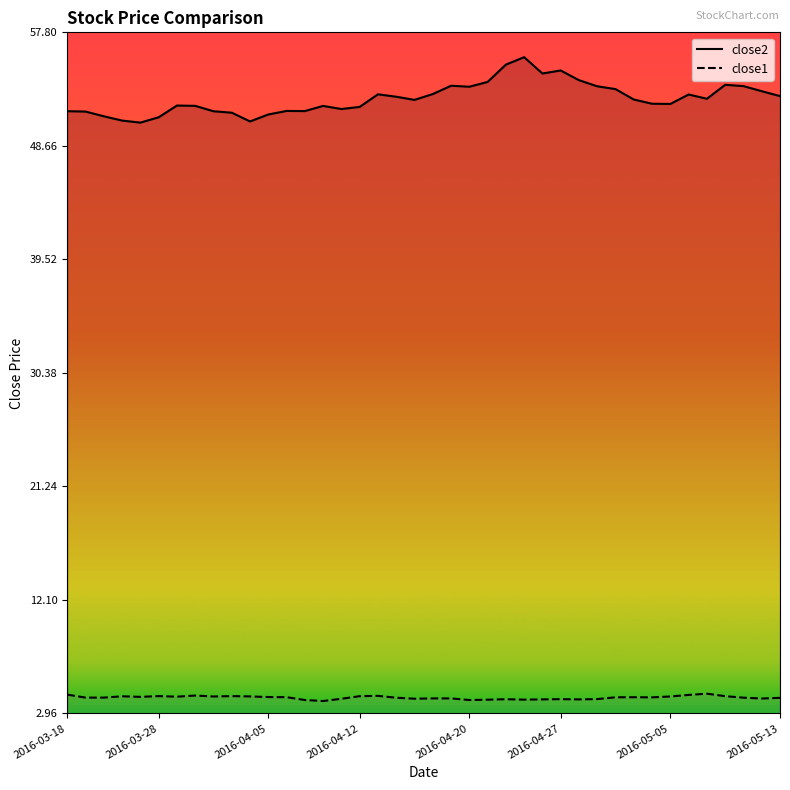

Rank the series at 2016-05-13 from highest to lowest value.

close2, close1